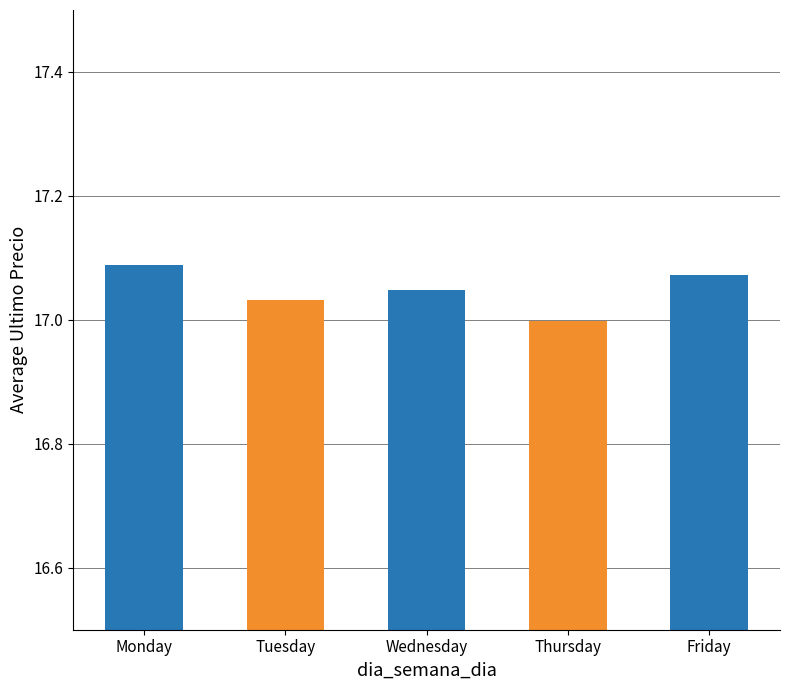

Approximately how many times larger is the value at Friday compared to Thursday?

1.0